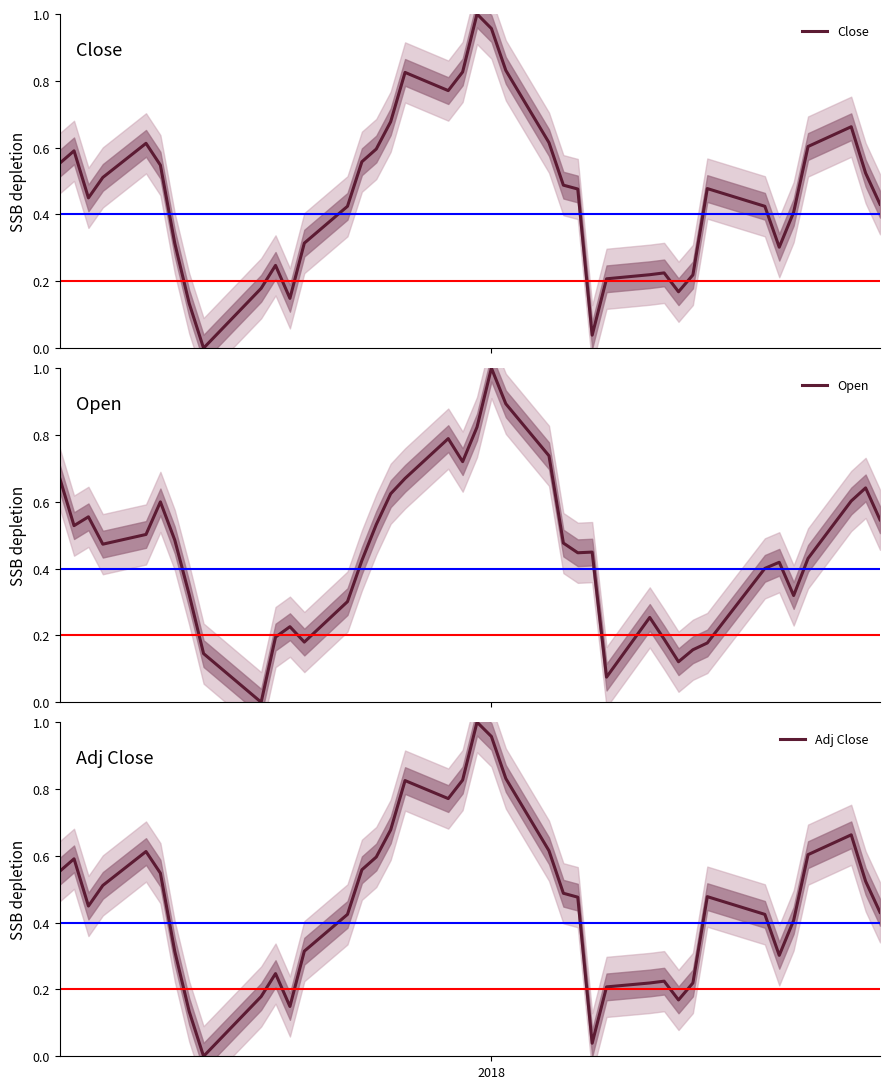

What is the maximum value for Open?

1.0